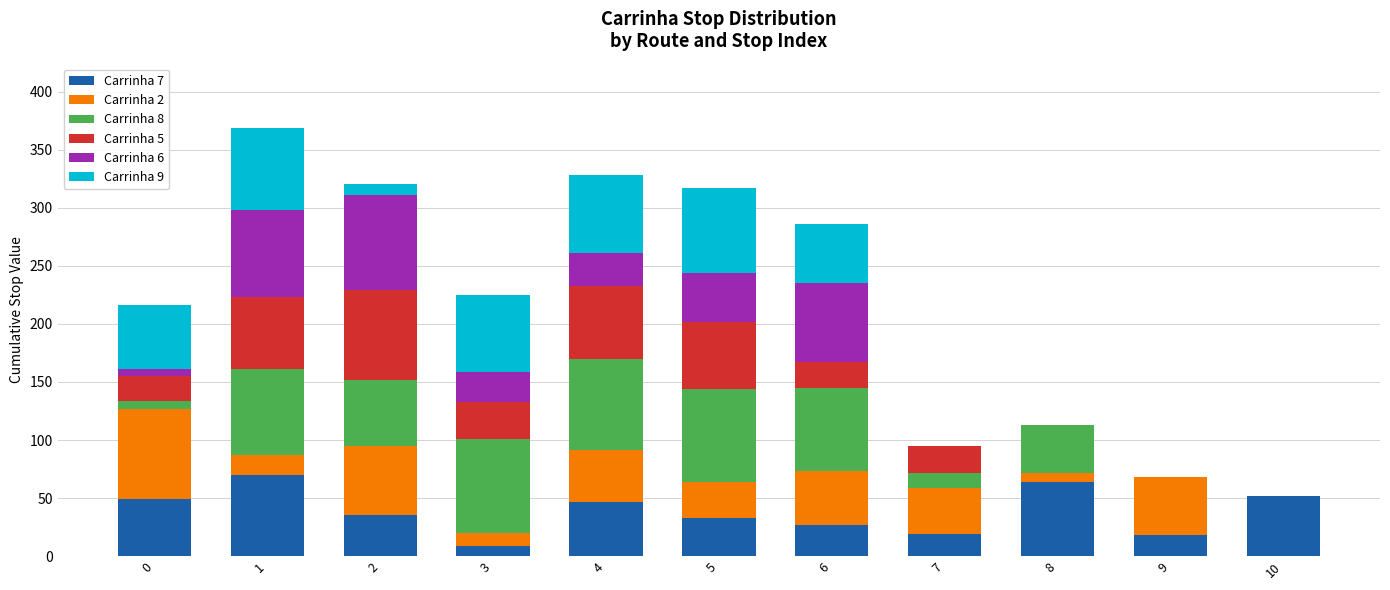

Is it true that Carrinha 7 equals 83 at 10?

False